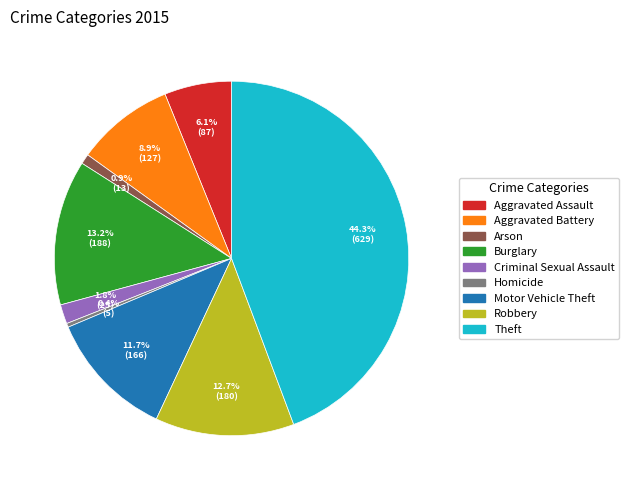

To the nearest percent, what portion does Robbery represent?

13%